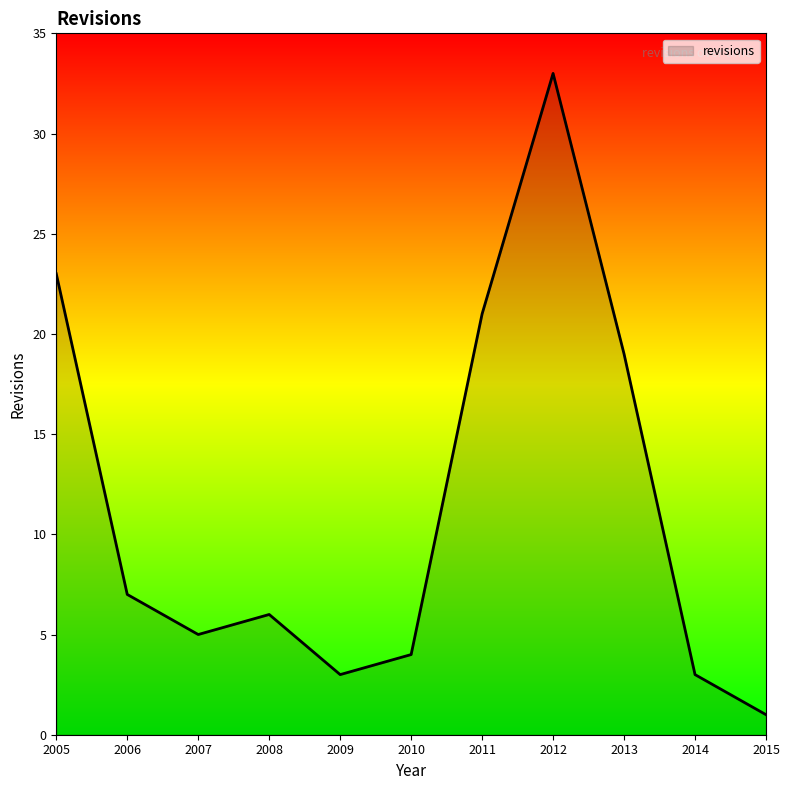

How many lines are shown in the chart?

1